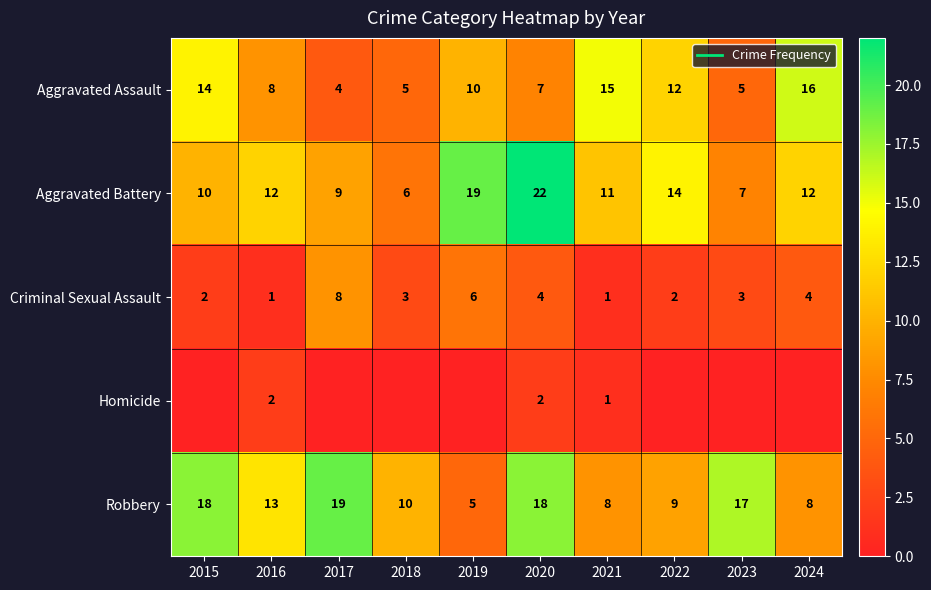

The value of Homicide at 2017 is 0. True or false?

True